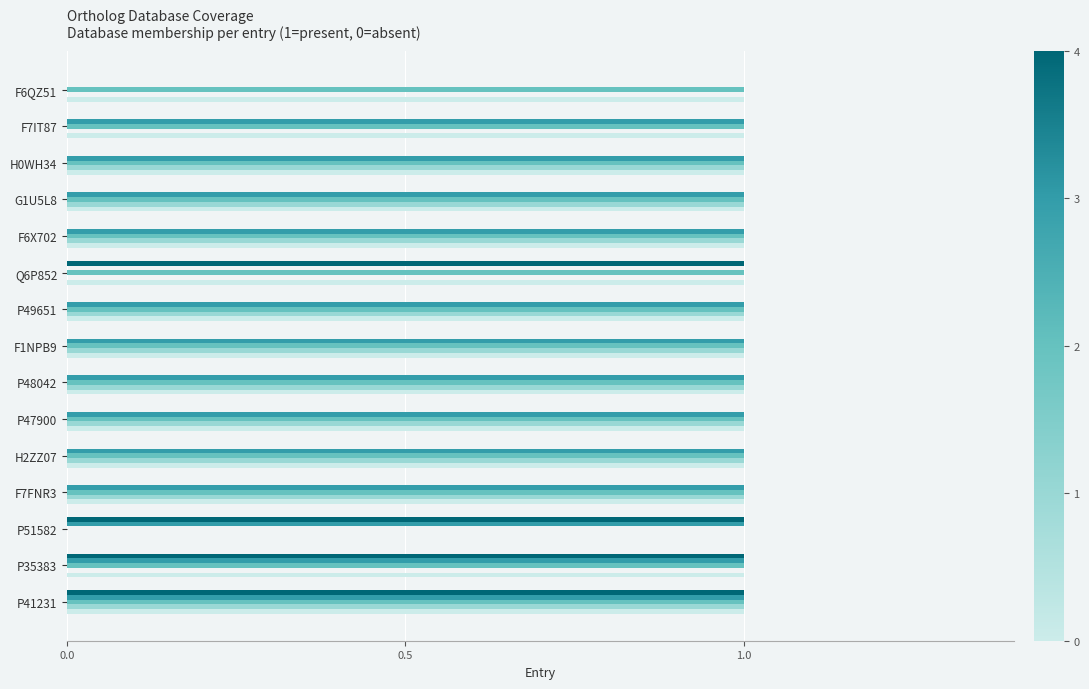

At which category is the sum across all series the highest?

P41231